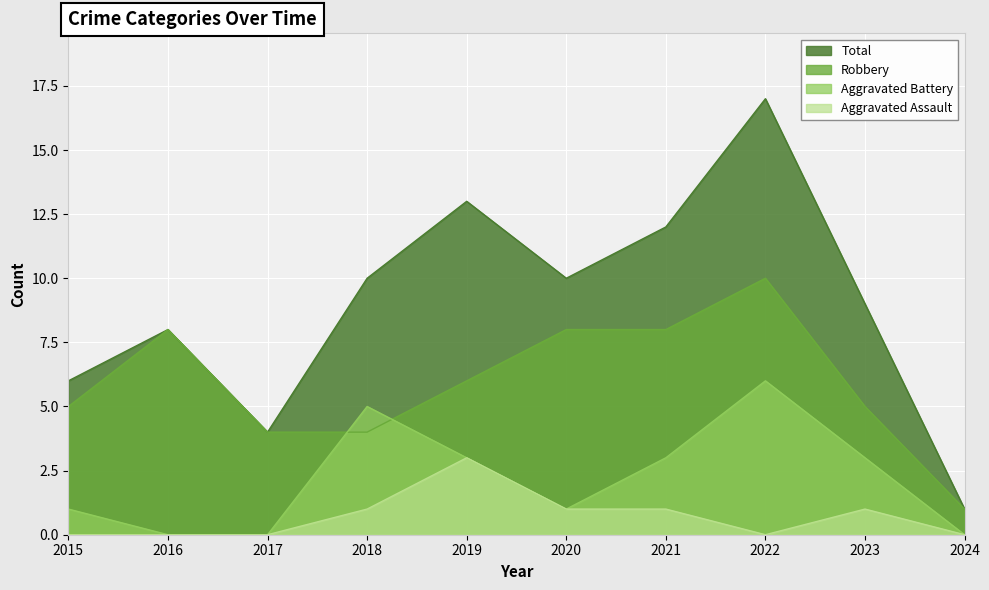

What value does the Aggravated Battery series have at 2020?

1